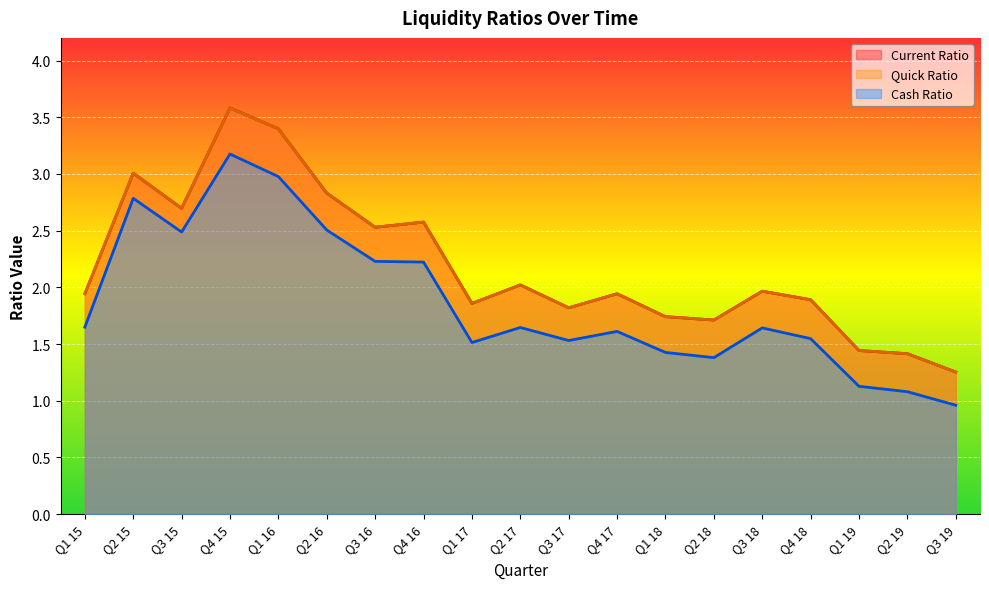

What is the spread (max minus min) of values at Q3 19?

0.3